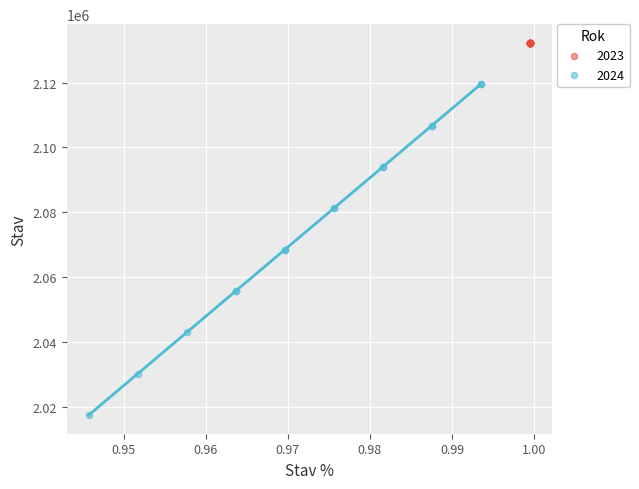

Which series contains the lowest Y value?

2024